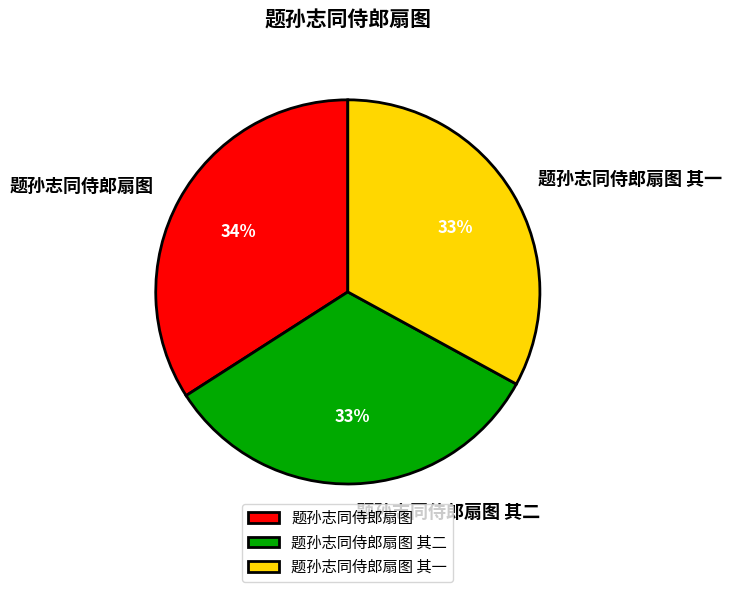

Is 题孙志同侍郎扇图 其一 the majority of the pie?

No